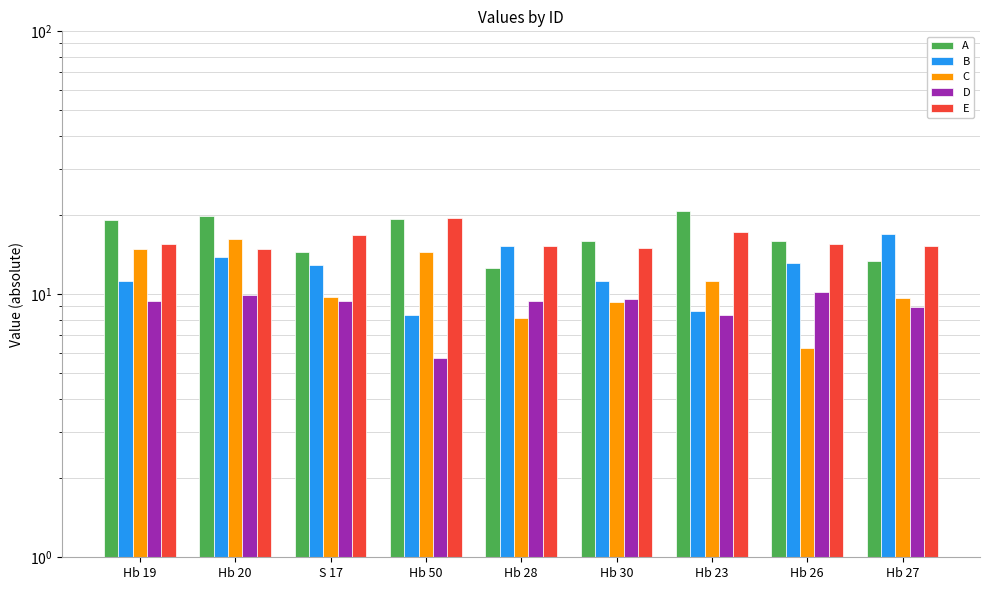

Count the number of data series in this chart.

5